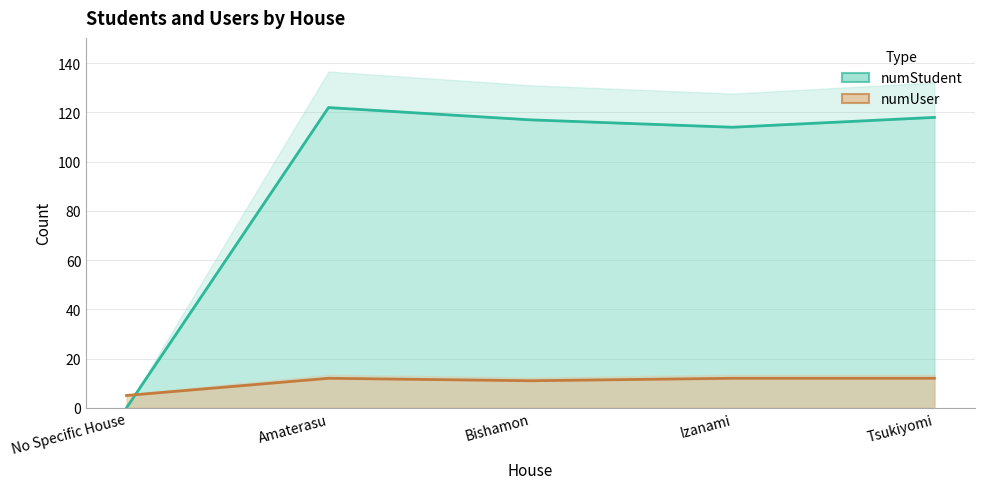

Reading left to right, list all the values displayed in this chart.

numStudent: 0	122	117	114	118
numUser: 5	12	11	12	12